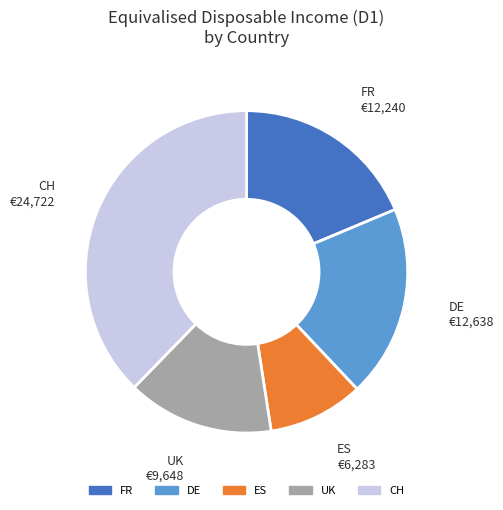

Rank the categories by value from lowest to highest.

ES, UK, FR, DE, CH